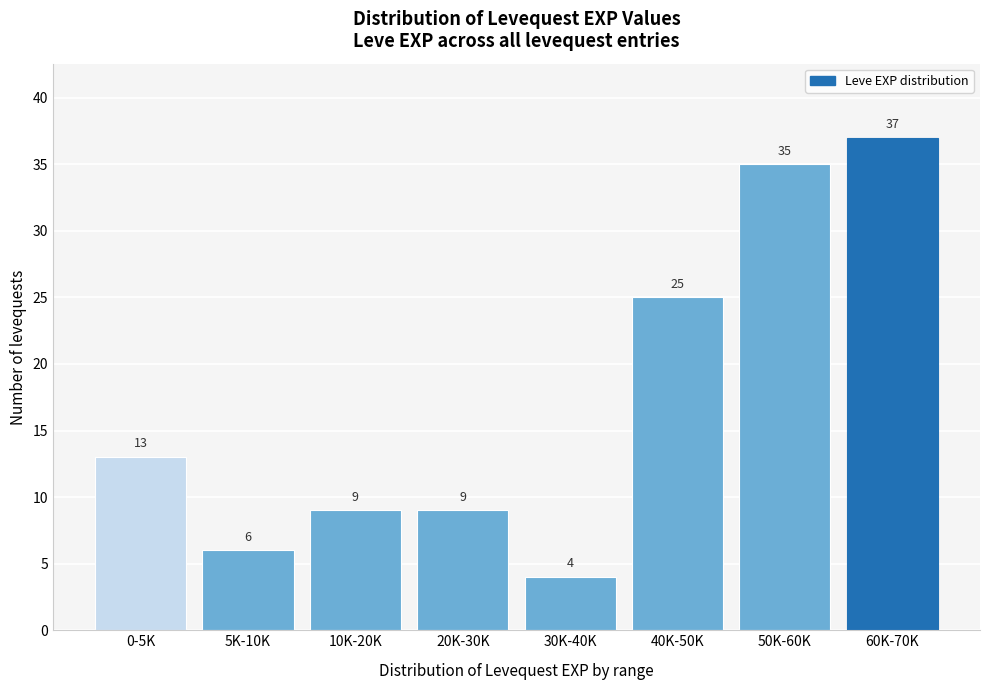

Reading left to right, extract all data points from this chart.

13	6	9	9	4	25	35	37